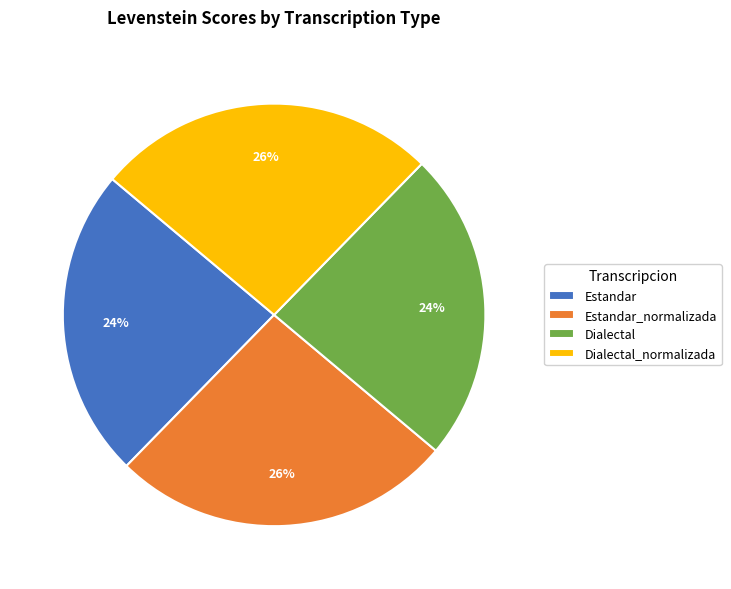

How many segments does this pie chart have?

4